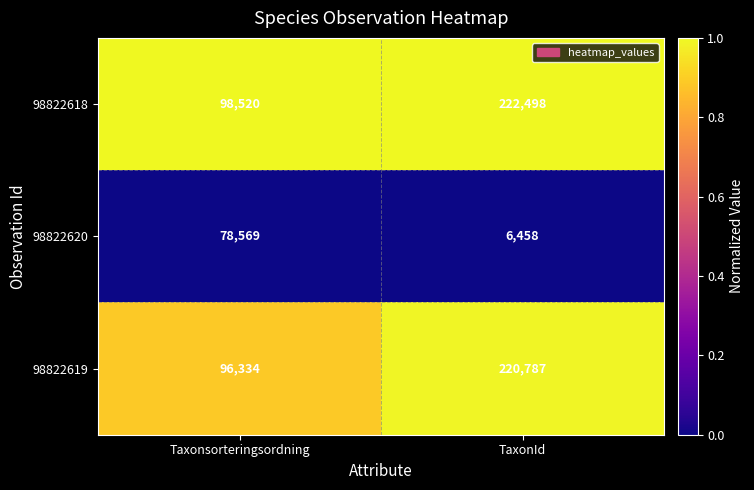

Is it true that 98822619 equals 138397 at Taxonsorteringsordning?

False